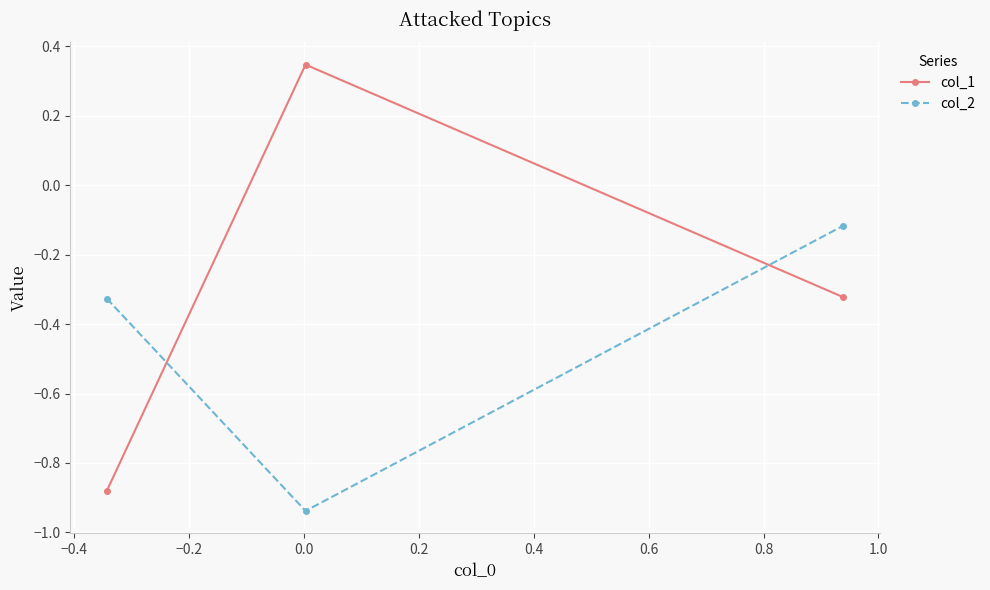

How many data points in col_1 are less than 0?

2